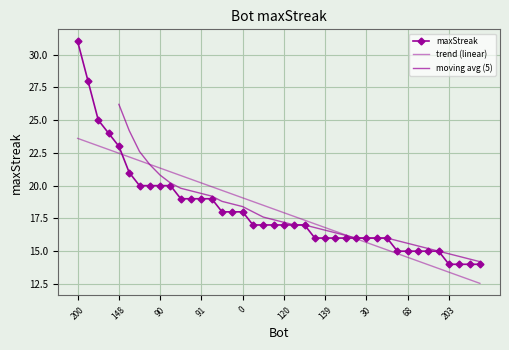

Approximately how many times larger is the value at 54 compared to 9?

0.9